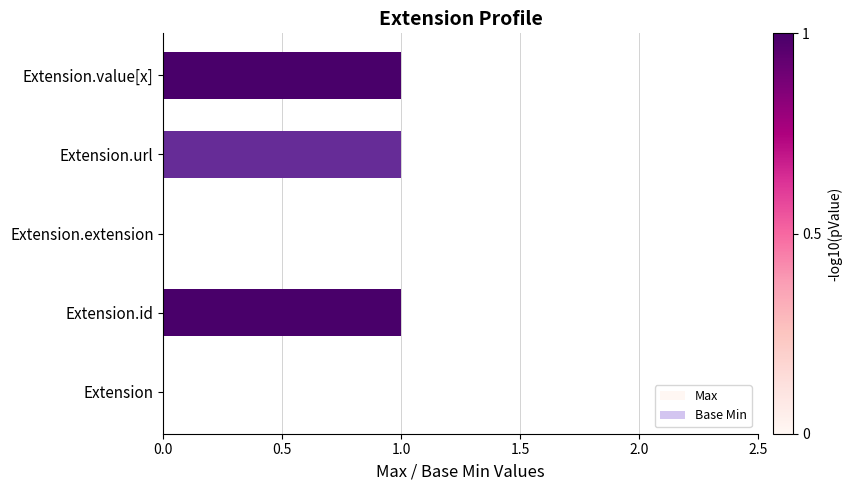

What is the difference between the highest and lowest values at Extension.id?

1